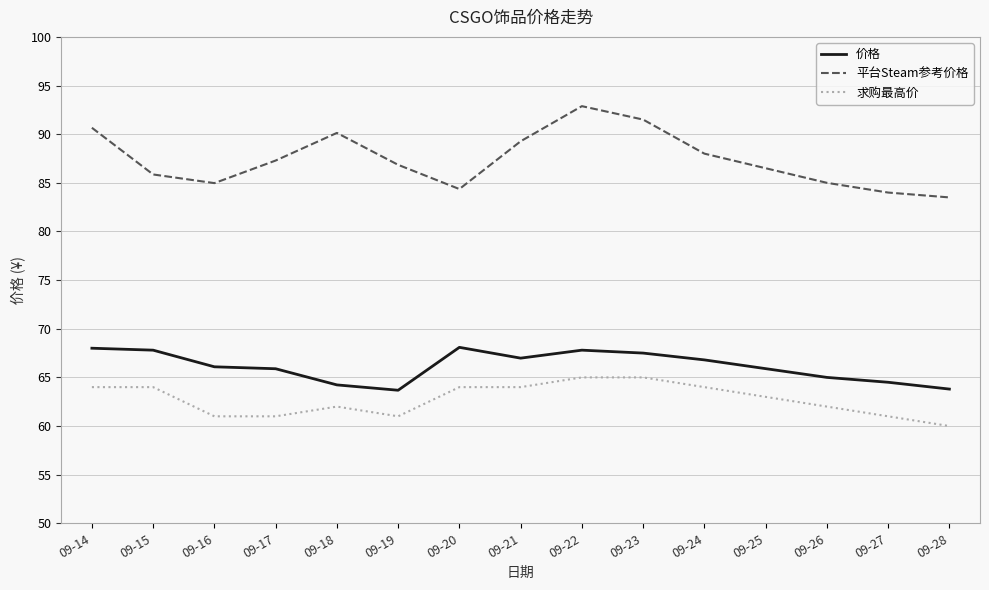

What is the maximum value shown in the chart?

92.9